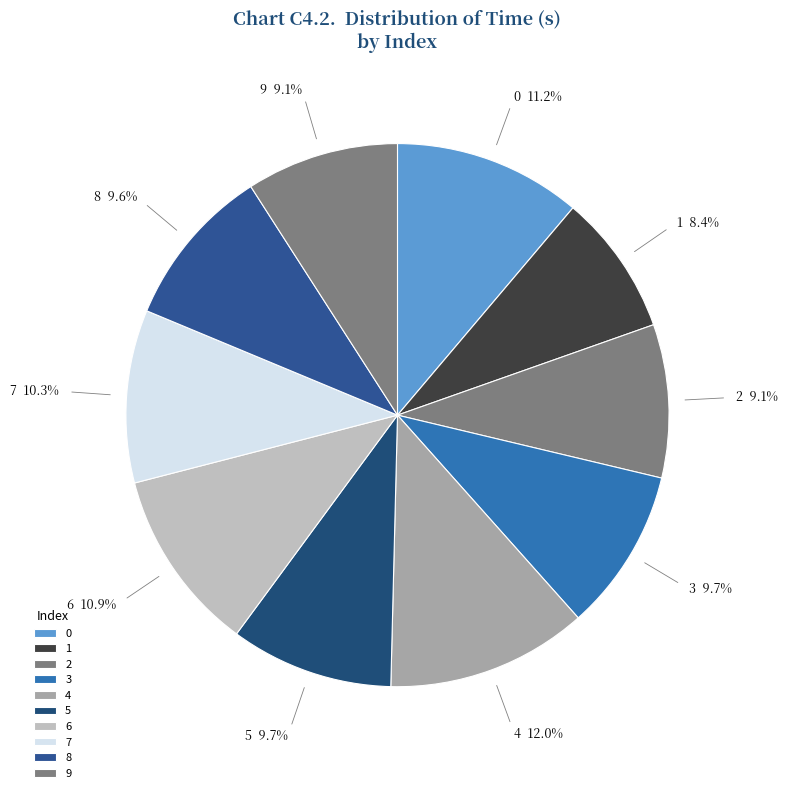

To the nearest percent, what is the average slice percentage?

10%